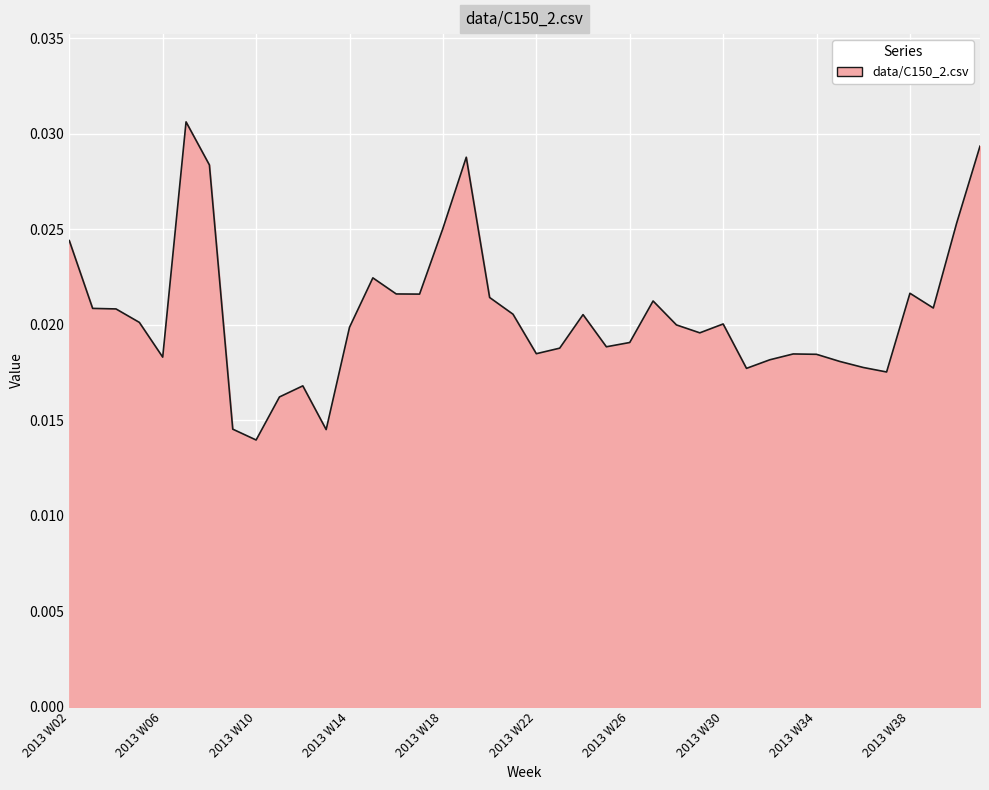

Does the chart display data point markers on the line(s)?

No